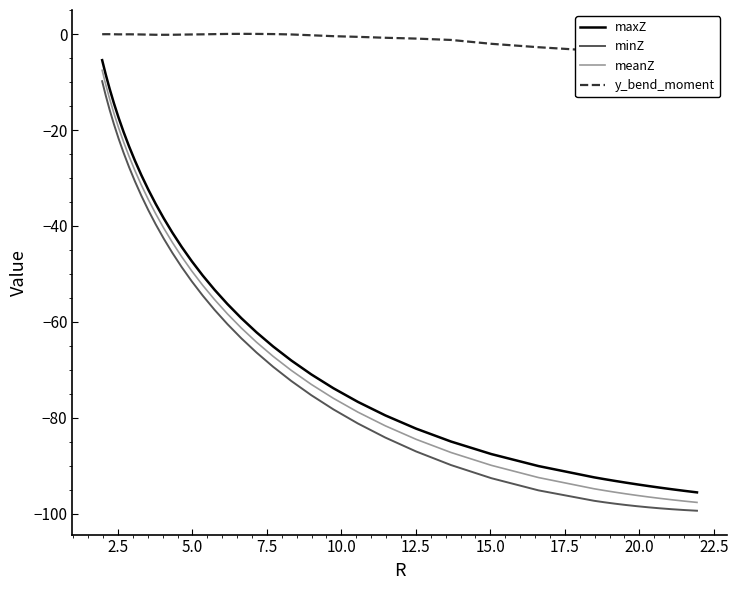

True or false: maxZ and minZ intersect in this chart.

False